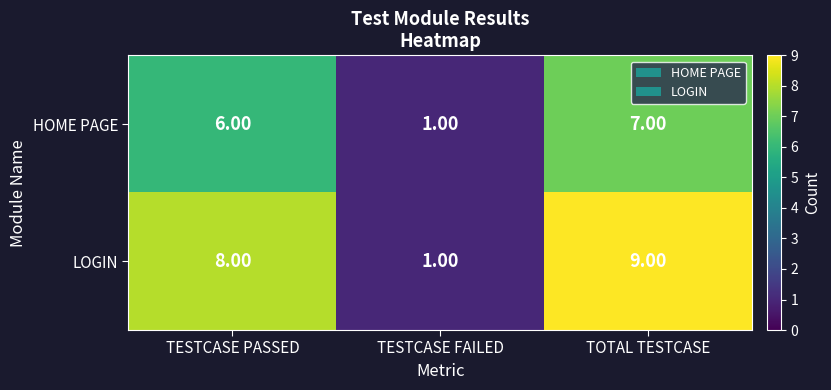

Rank the series by their maximum value, from lowest to highest.

HOME PAGE, LOGIN